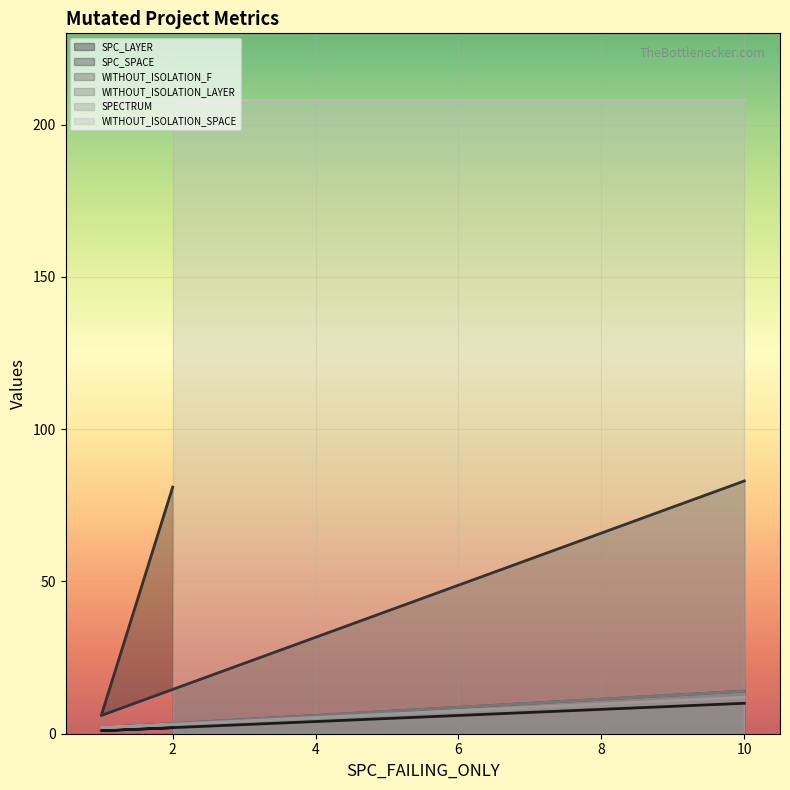

What is the maximum value for SPC_SPACE?

83